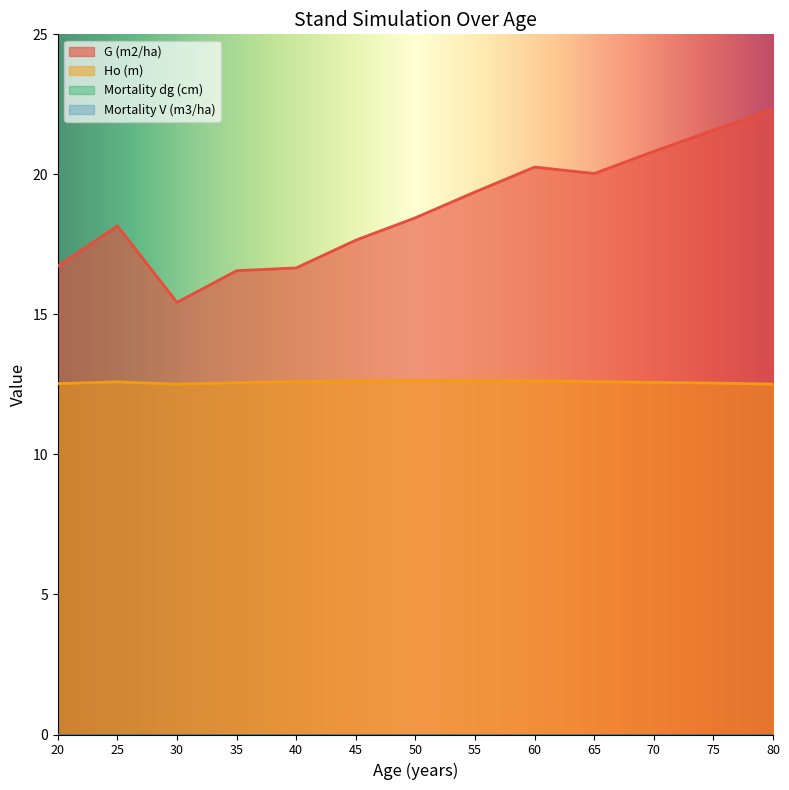

What is the value of the G (m2/ha) point at the 5th from the left?

16.7